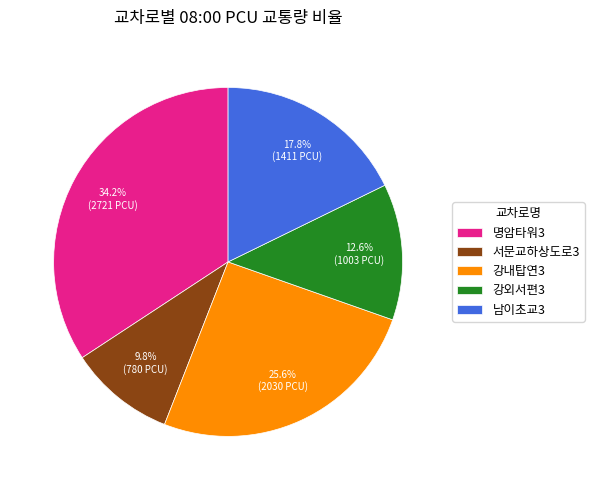

Which has a higher value, 명암타워3 or 서문교하상도로3?

명암타워3